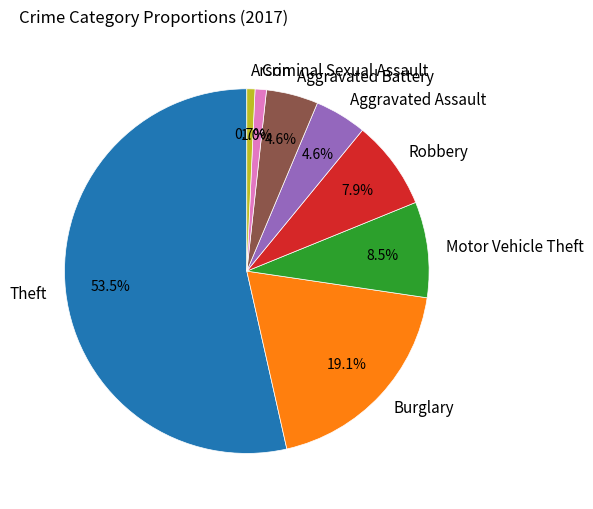

Between Theft and Criminal Sexual Assault, which is larger?

Theft